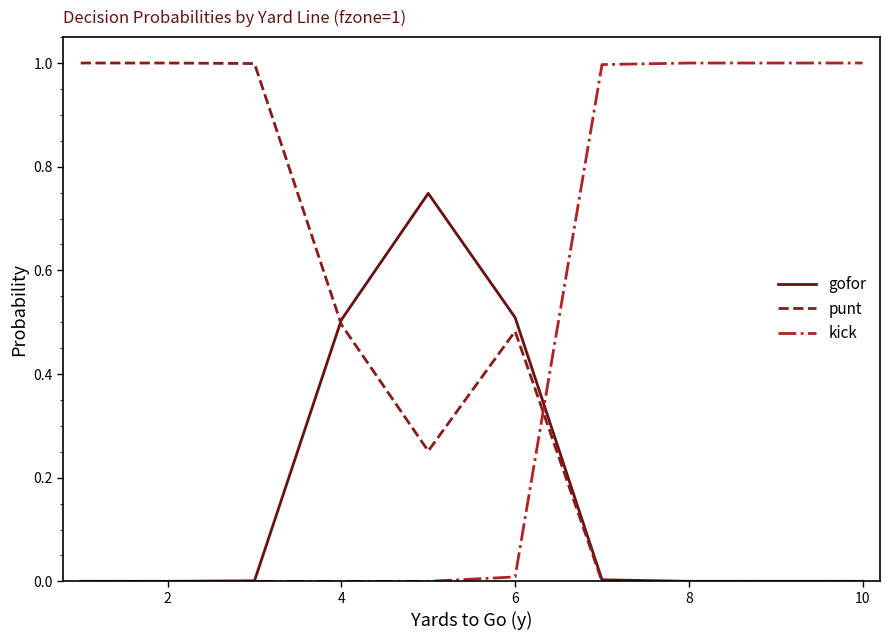

In gofor, how many points are higher than both neighbors (excluding endpoints)?

1